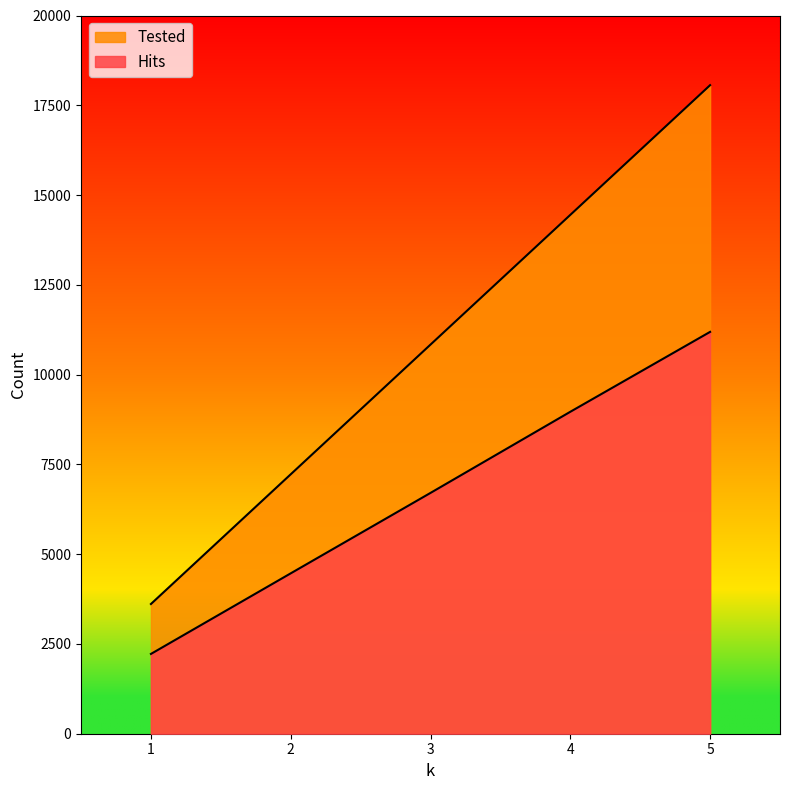

The value of Tested at 3 is 10836. True or false?

True